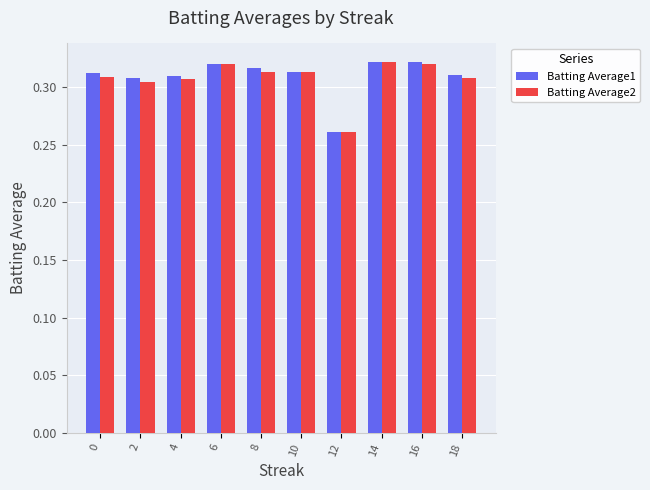

At how many categories does at least one series exceed 0?

10